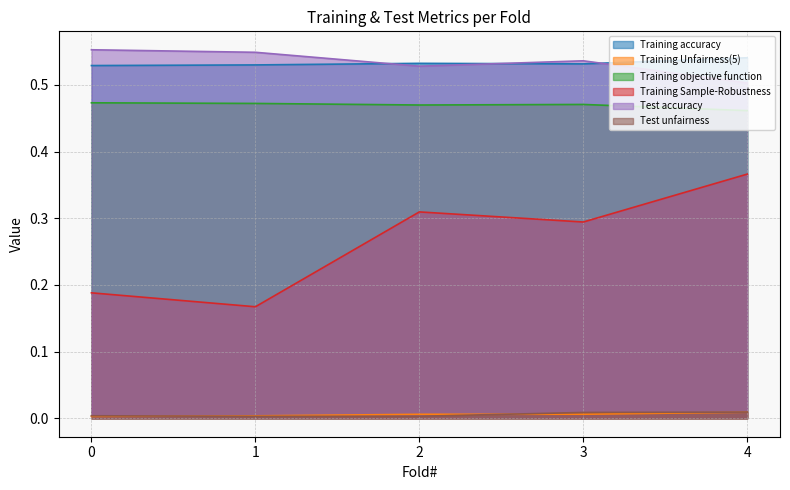

Does the chart have visible grid lines?

Yes